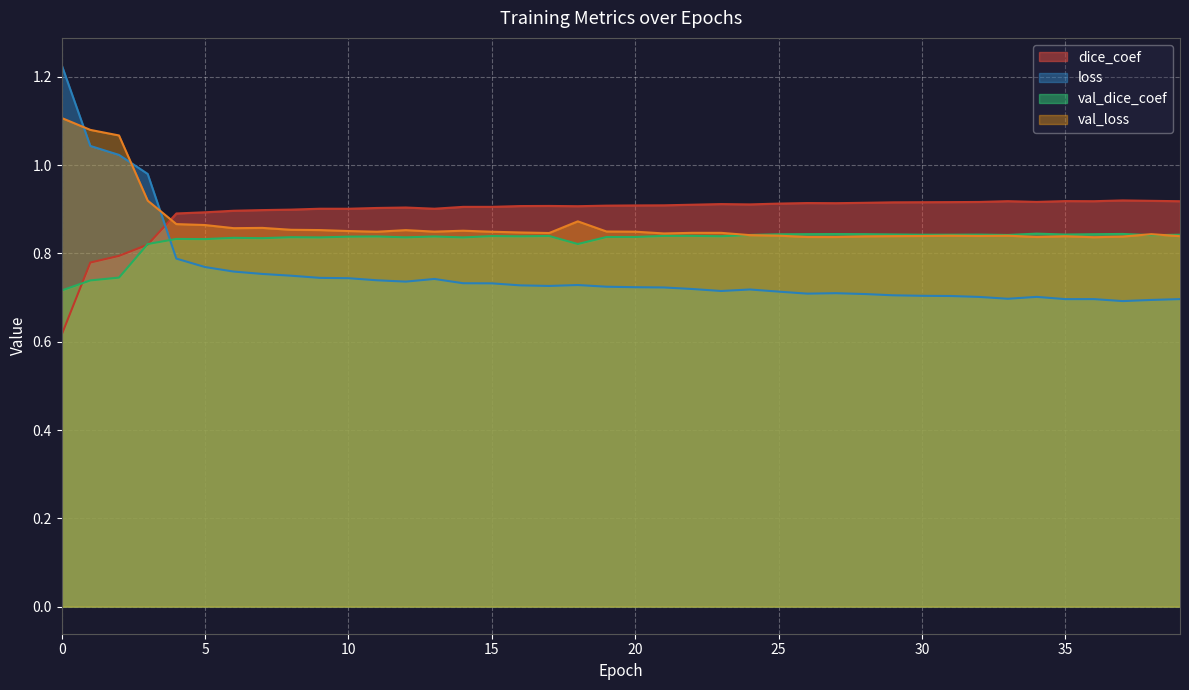

The value of loss at 27 is 0.7. True or false?

True